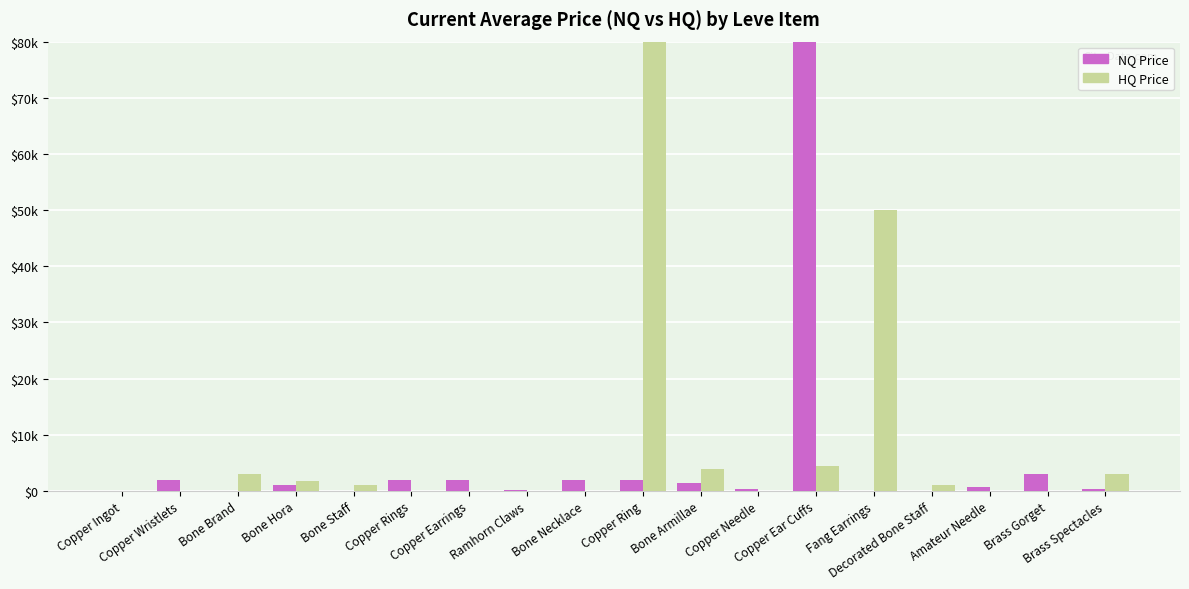

At Bone Armillae, list the series in order from largest to smallest.

HQ Price, NQ Price